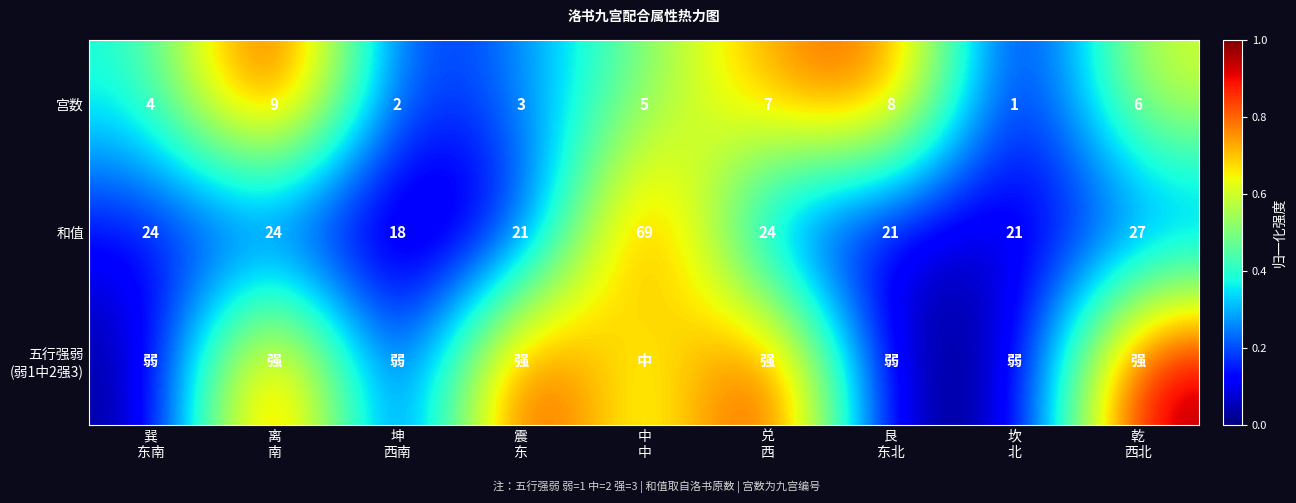

How many distinct data groups are displayed?

3